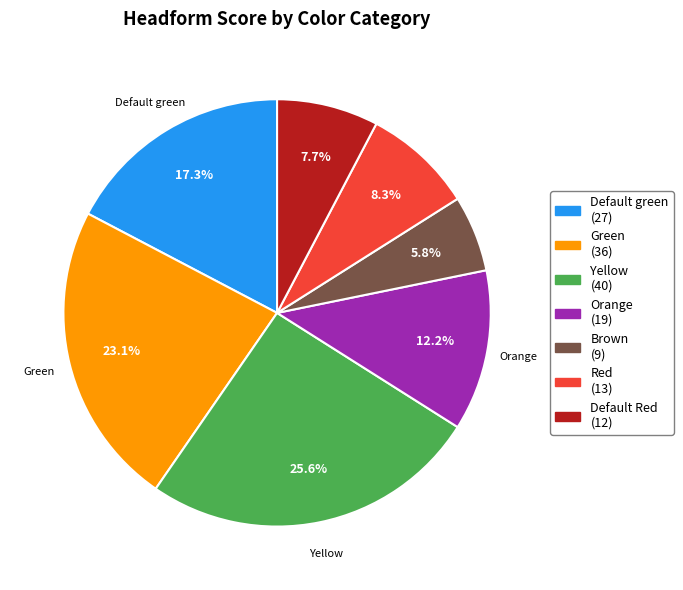

Which slice is the smallest?

Brown